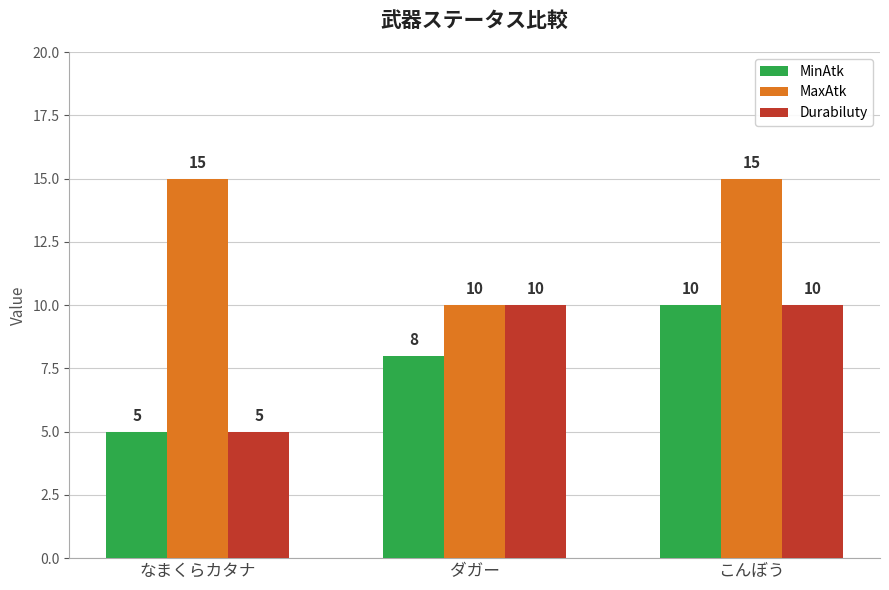

What value does the Durabiluty series have at ダガー?

10